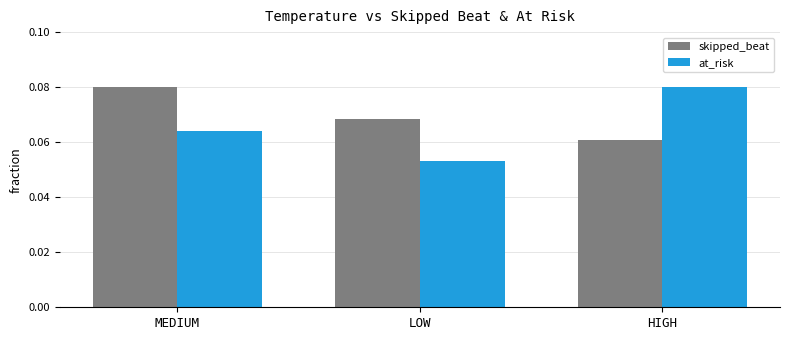

At how many categories does at least one series exceed 0?

3